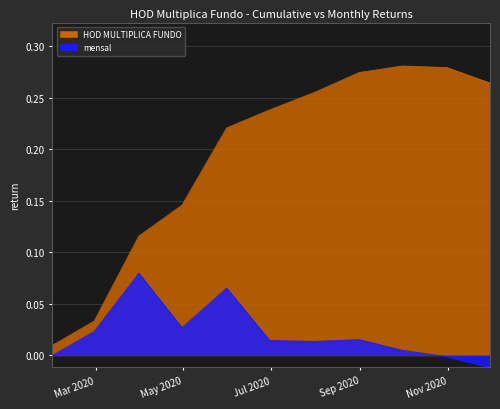

What position from the right is 2020-07-31?

5